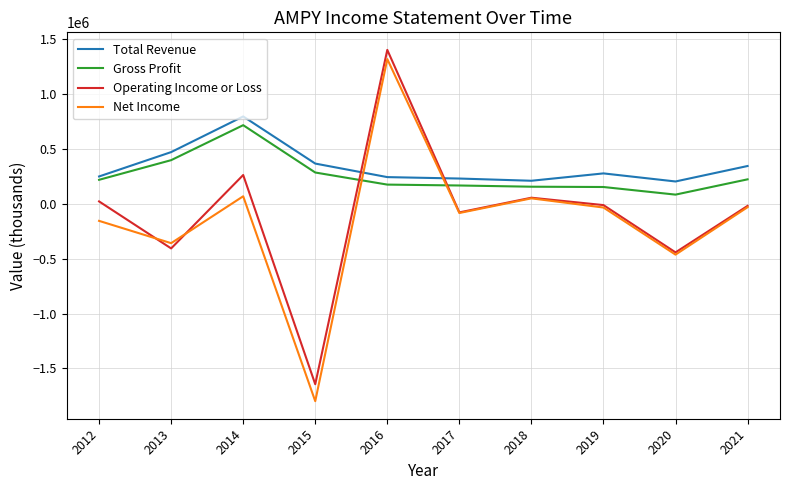

Which series has the largest range (max minus min)?

Net Income